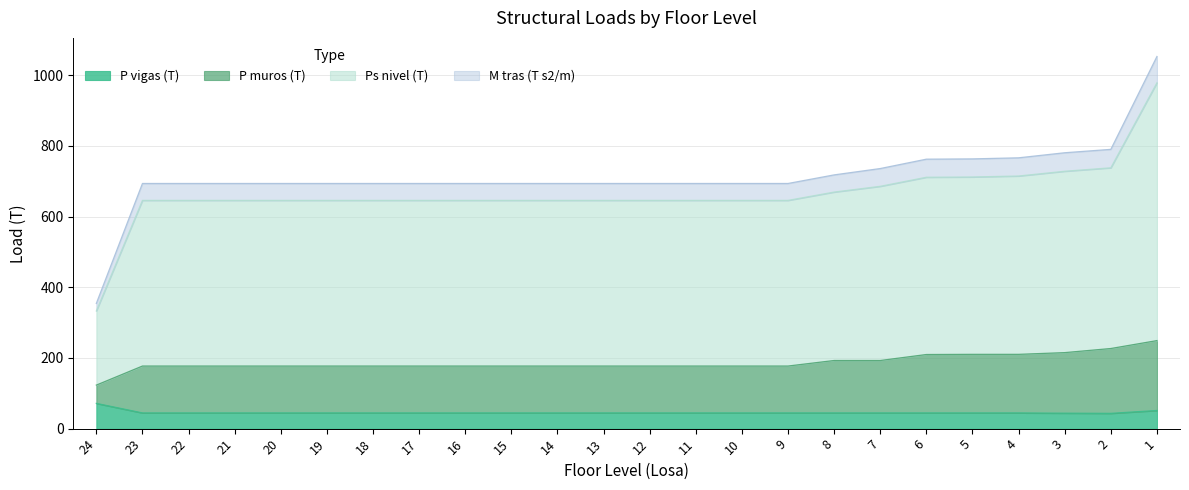

What is the difference between the maximum and second lowest values in the P muros (T) series?

72.0